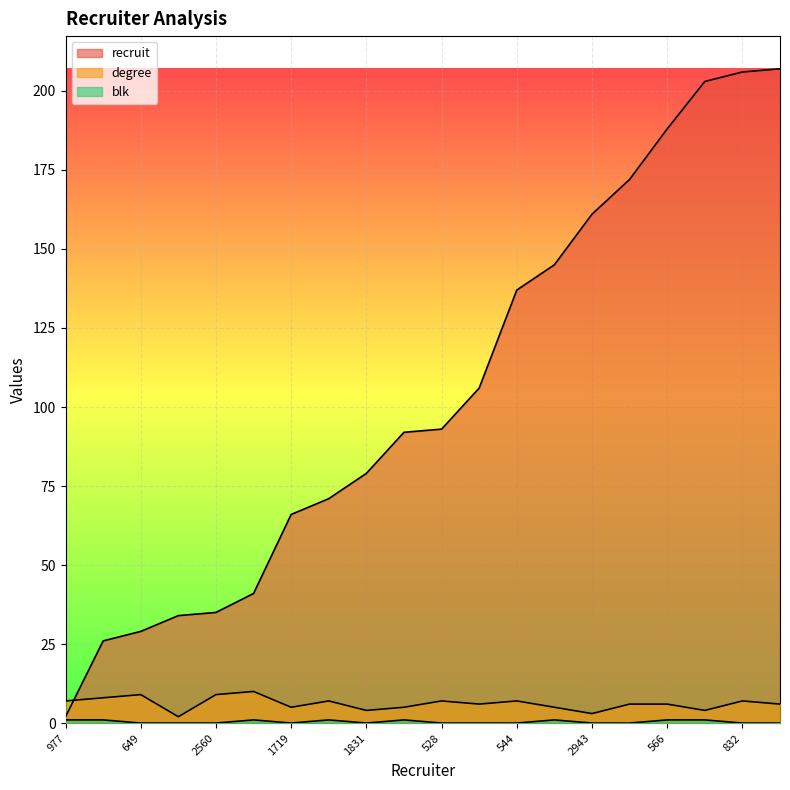

What is the difference between the highest and lowest values at 2362?

202